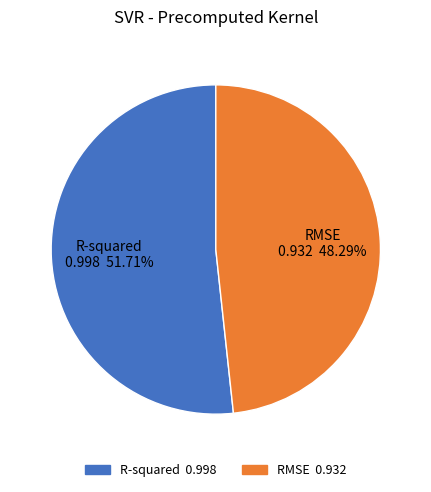

To the nearest percent, what is the difference between the largest and smallest slice percentages?

3%